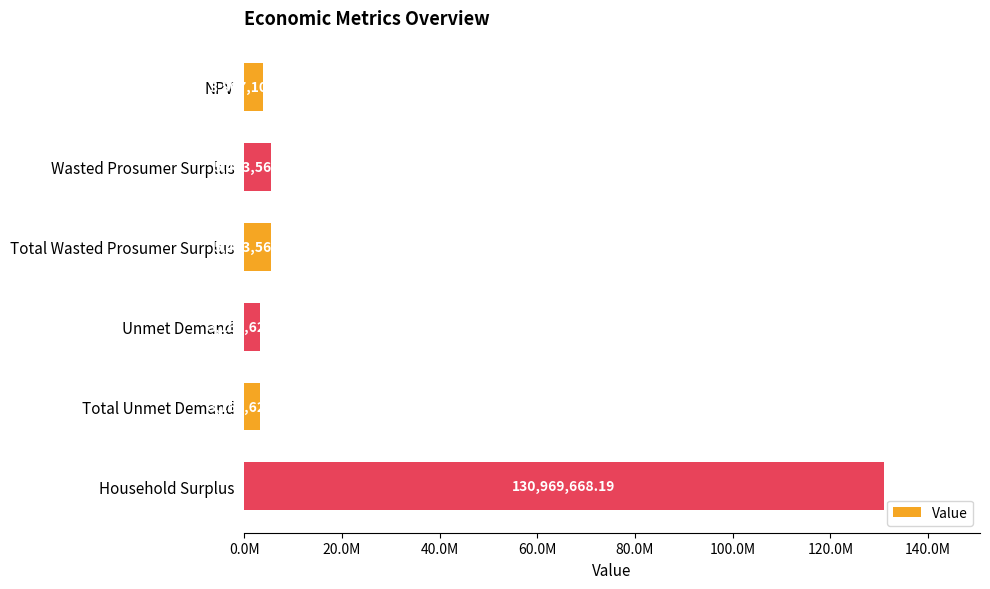

Are the bars horizontal?

Yes